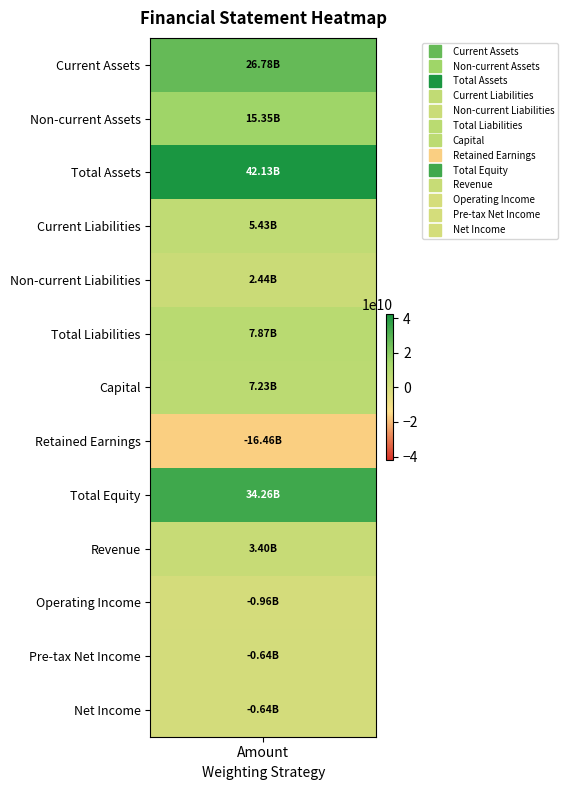

How many data points are above 5425564206?

6